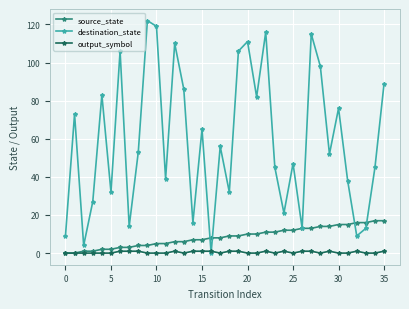

Which series has the largest total across all categories?

destination_state